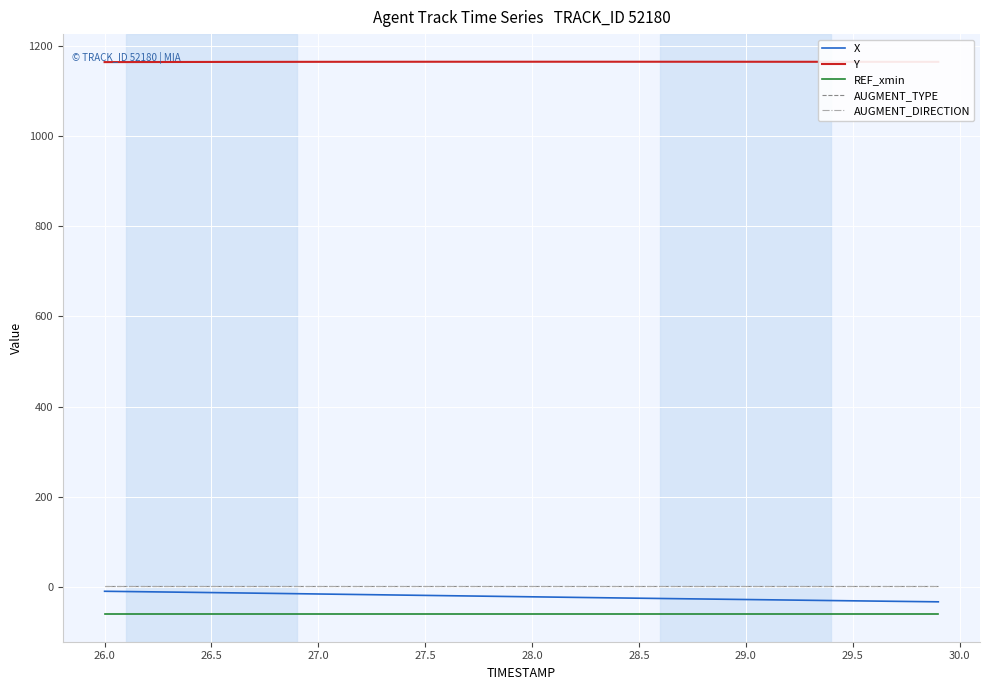

Does the chart display data point markers on the line(s)?

No